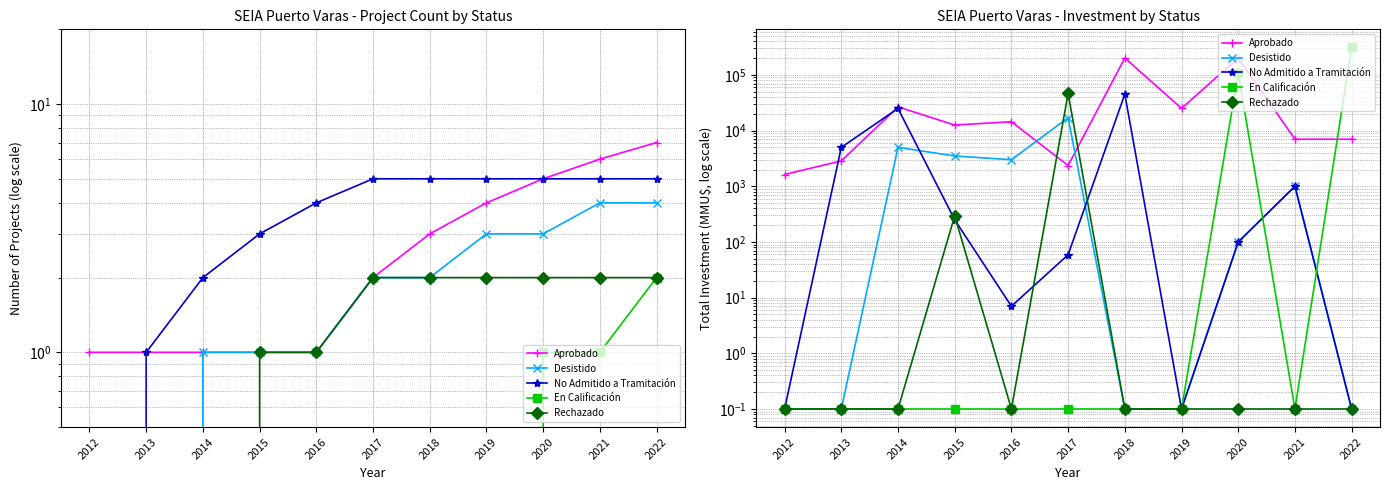

Between which two adjacent categories do No Admitido a Tramitación and Desistido first intersect?

2014 and 2015